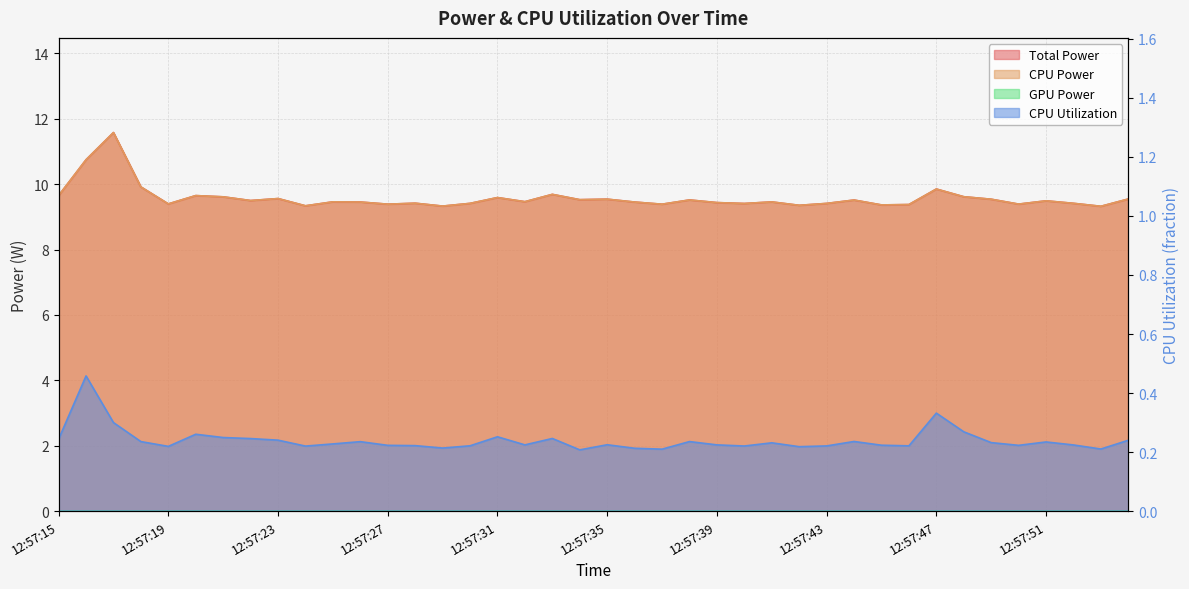

What is the difference between the highest and lowest values at 12:57:22?

9.3